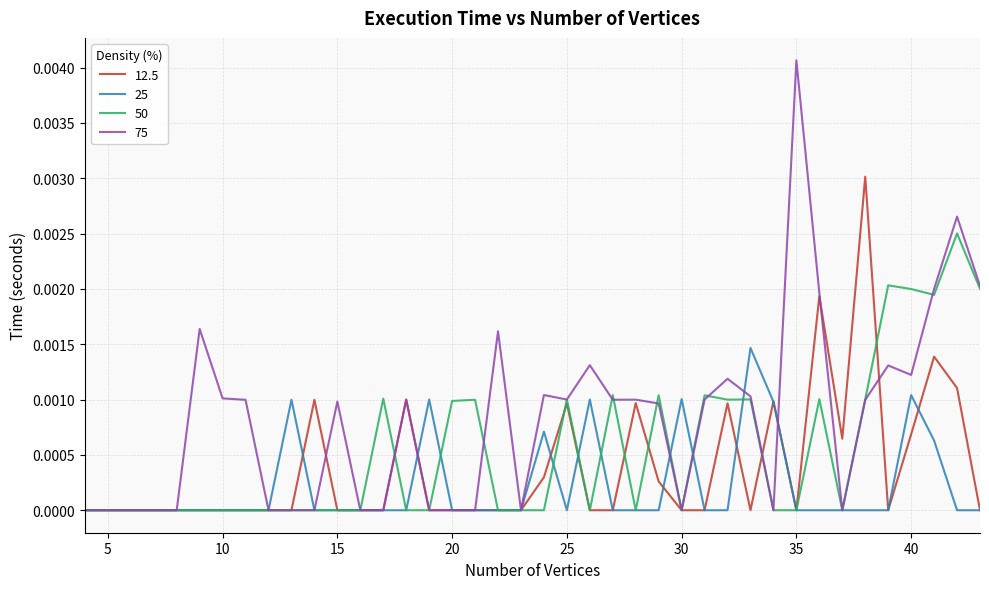

Which series has the largest total across all categories?

75